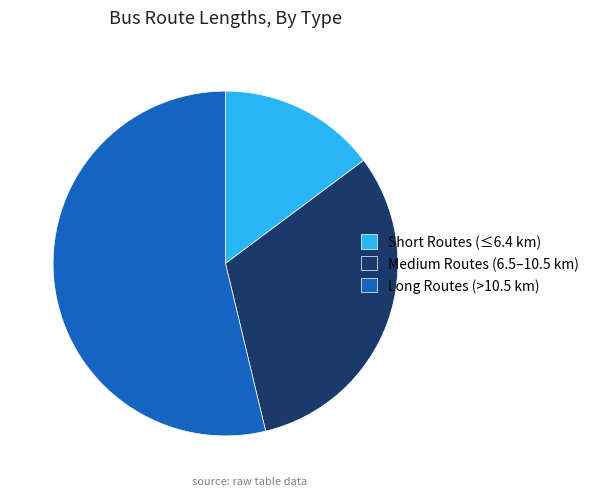

Which category has the smallest portion of the pie?

Short Routes (≤6.4 km)